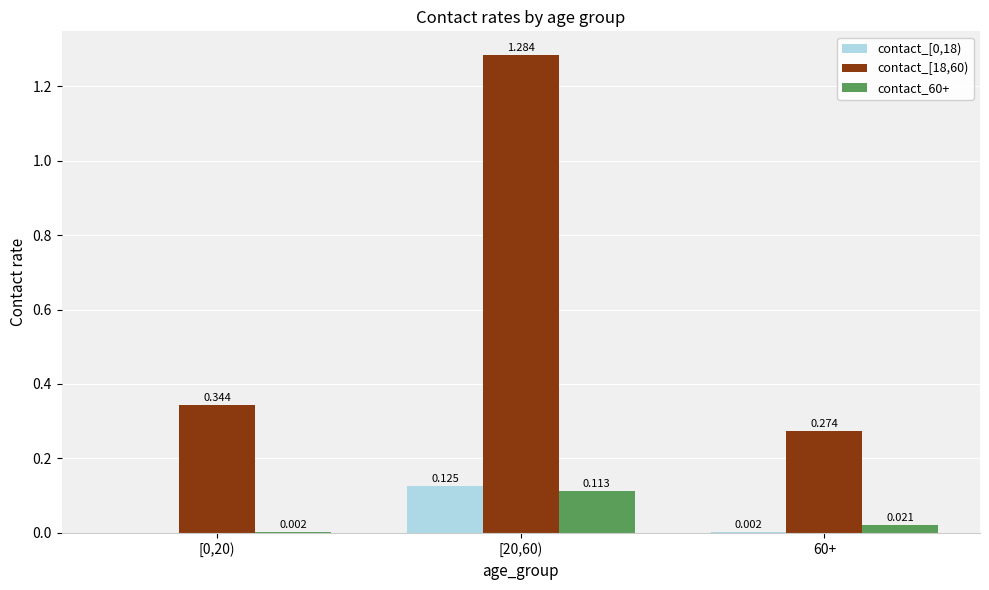

Which category has the highest value in the contact_[18,60) series?

[20,60)